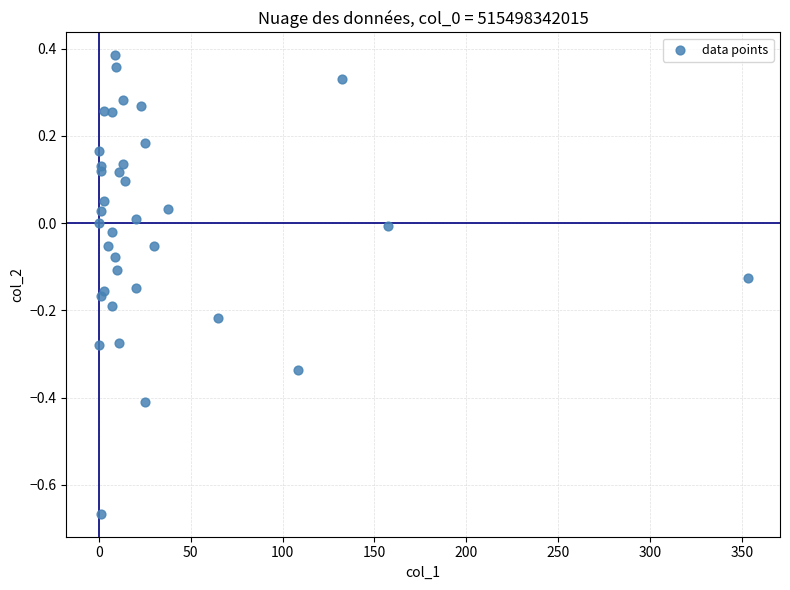

What is the range of Y values (max minus min)?

1.1